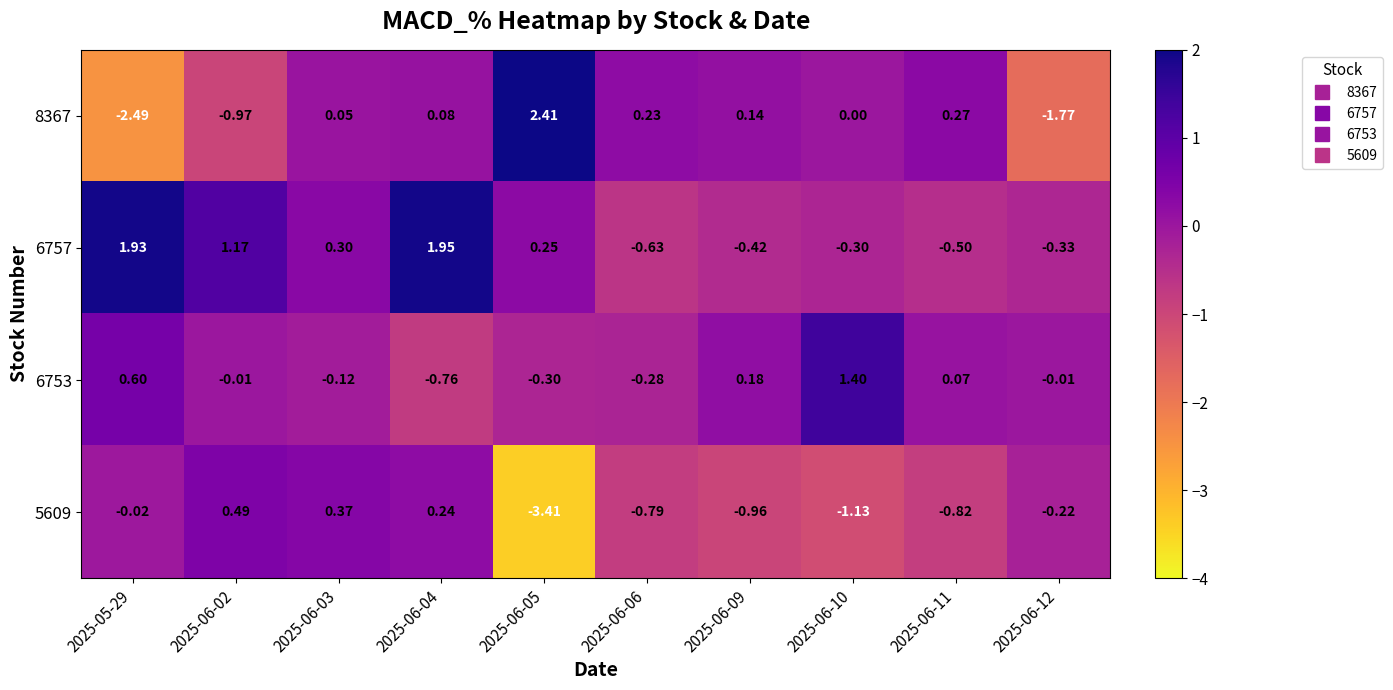

Is the value of 5609 at 2025-05-29 greater than the value of 8367 at 2025-06-02?

Yes